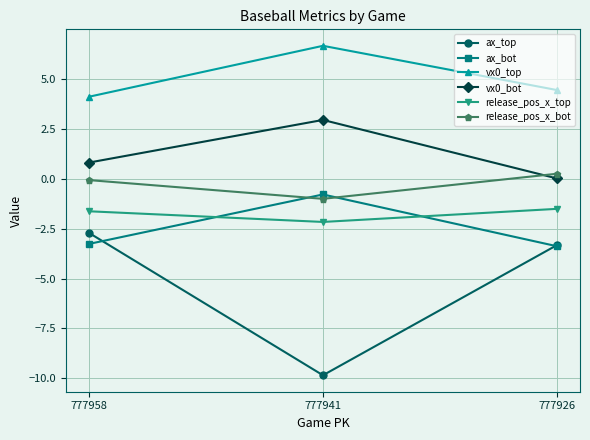

What is the spread (max minus min) of values at 777926?

7.8